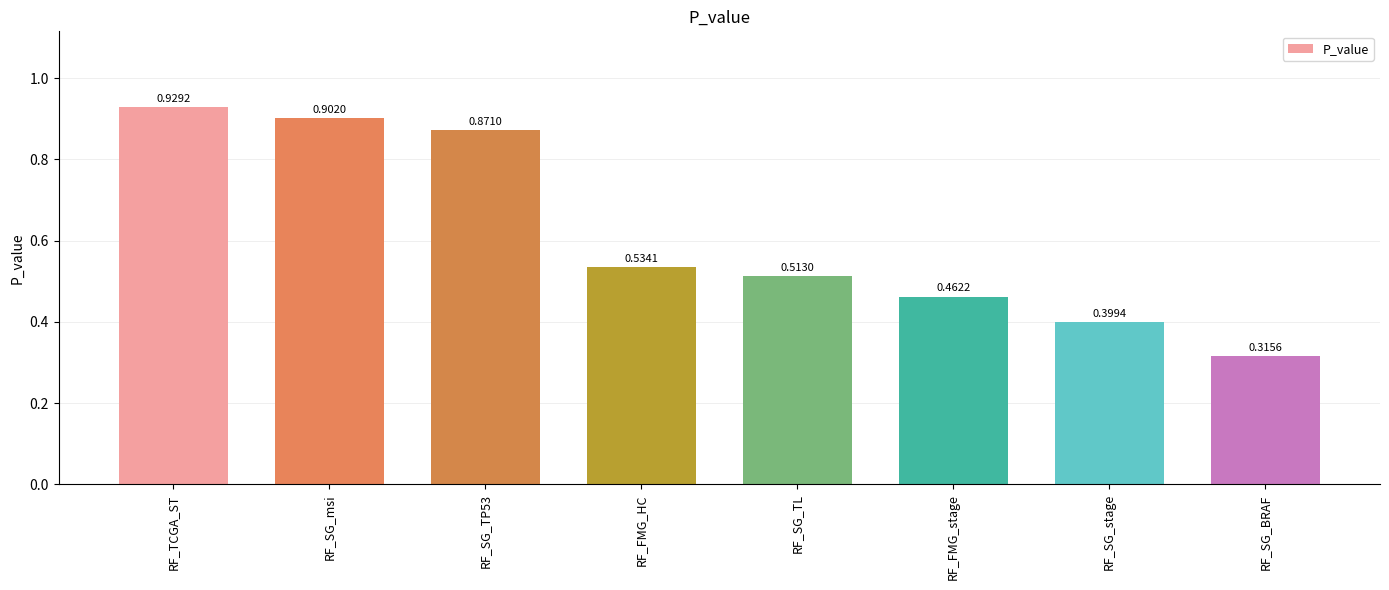

What is the difference between the values at RF_TCGA_ST and RF_SG_TL?

0.4